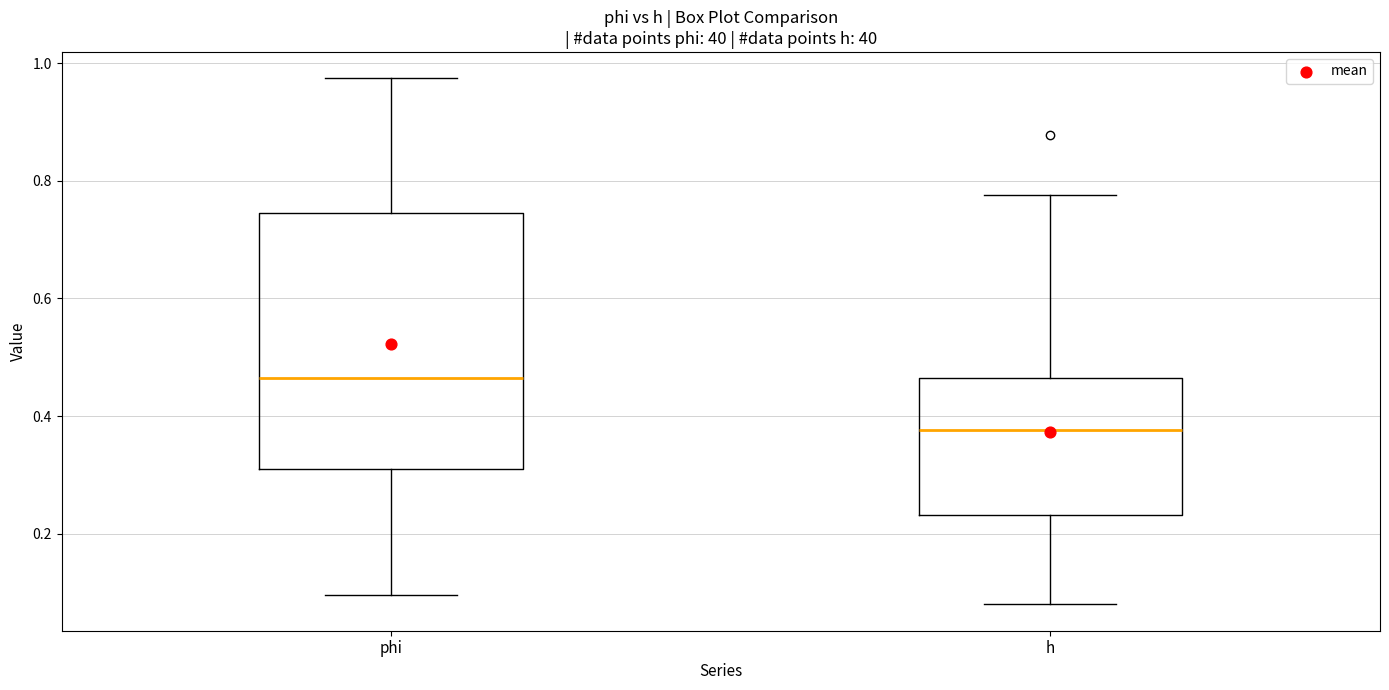

Comparing the boxes themselves (not the whiskers), which one is the tallest?

phi